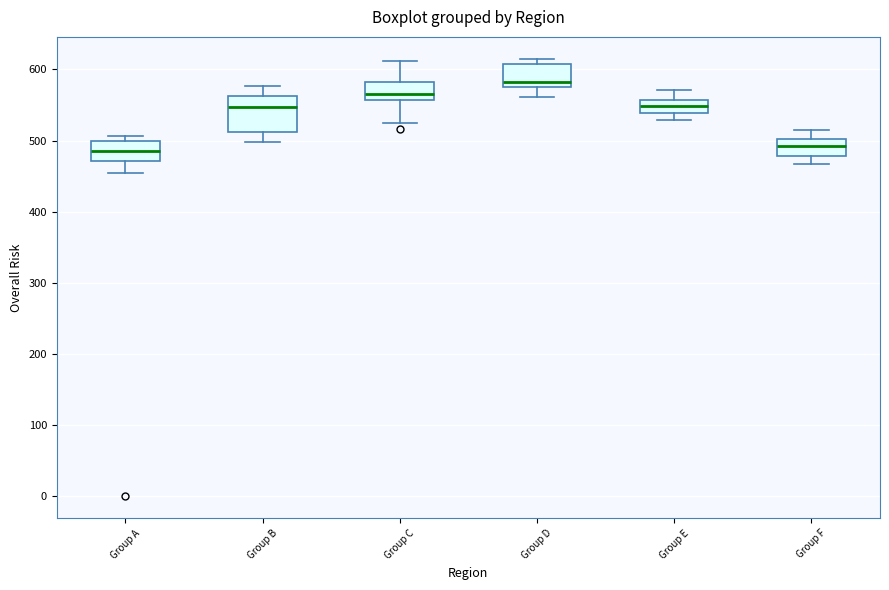

Reading left to right, read every box against the y-axis: the position of its median line, the range the box covers, and the ends of its whiskers. The values are not printed on the chart, so give them approximately, as read against the axis.

Group A: median 490, box 470 to 500, whiskers 450 to 510
Group B: median 550, box 510 to 560, whiskers 500 to 580
Group C: median 570, box 560 to 580, whiskers 530 to 610
Group D: median 580 (just above the box's lower edge), box 580 to 610, whiskers 560 to 620
Group E: median 550, box 540 to 560, whiskers 530 to 570
Group F: median 490, box 480 to 500, whiskers 470 to 520